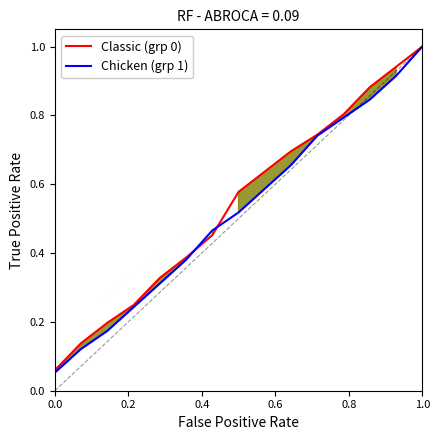

True or false: Classic (grp 0) and Chicken (grp 1) intersect in this chart.

True